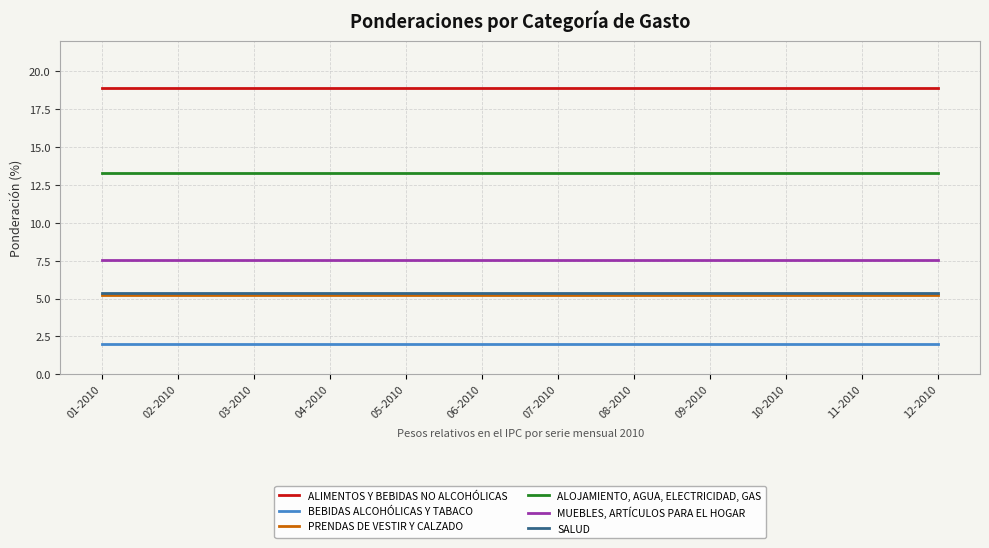

Reading left to right, what are all the values shown in this chart?

ALIMENTOS Y BEBIDAS NO ALCOHÓLICAS: 18.9	18.9	18.9	18.9	18.9	18.9	18.9	18.9	18.9	18.9	18.9	18.9
BEBIDAS ALCOHÓLICAS Y TABACO: 2.0	2.0	2.0	2.0	2.0	2.0	2.0	2.0	2.0	2.0	2.0	2.0
PRENDAS DE VESTIR Y CALZADO: 5.2	5.2	5.2	5.2	5.2	5.2	5.2	5.2	5.2	5.2	5.2	5.2
ALOJAMIENTO, AGUA, ELECTRICIDAD, GAS: 13.3	13.3	13.3	13.3	13.3	13.3	13.3	13.3	13.3	13.3	13.3	13.3
MUEBLES, ARTÍCULOS PARA EL HOGAR: 7.5	7.5	7.5	7.5	7.5	7.5	7.5	7.5	7.5	7.5	7.5	7.5
SALUD: 5.4	5.4	5.4	5.4	5.4	5.4	5.4	5.4	5.4	5.4	5.4	5.4